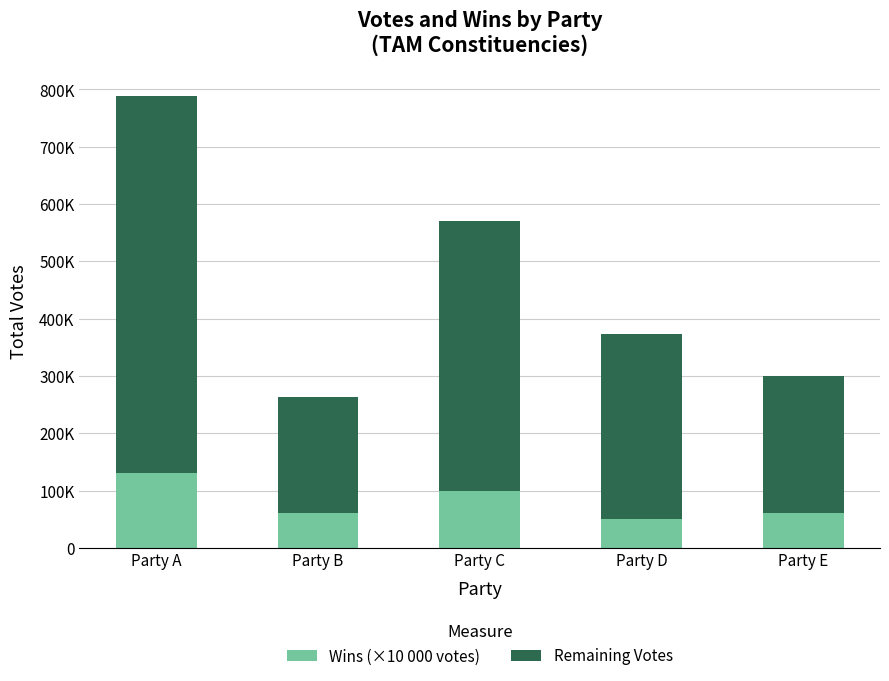

Does the chart contain any negative values?

No